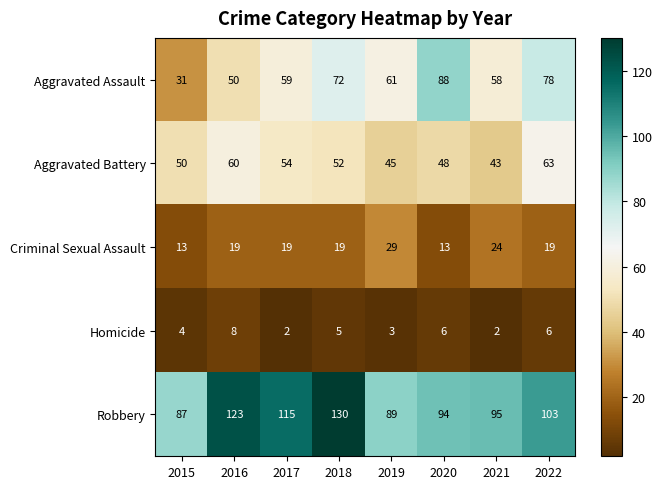

The value of Aggravated Assault at 2016 is 50. True or false?

True